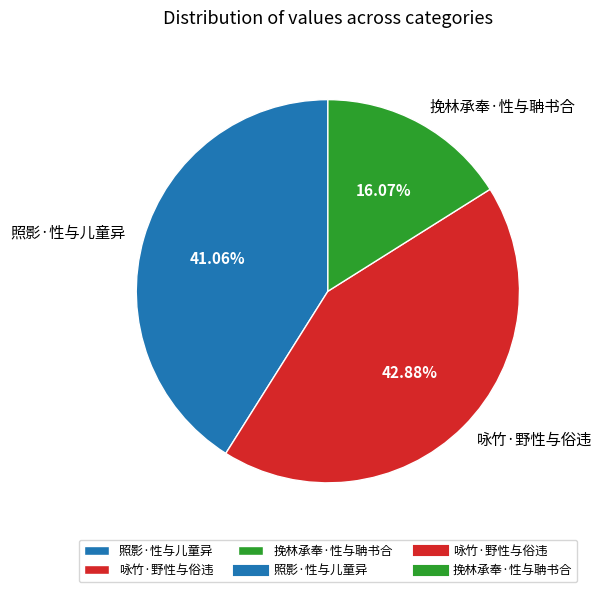

Combined, do 咏竹·野性与俗违 and 挽林承奉·性与聃书合 account for over 50%?

Yes